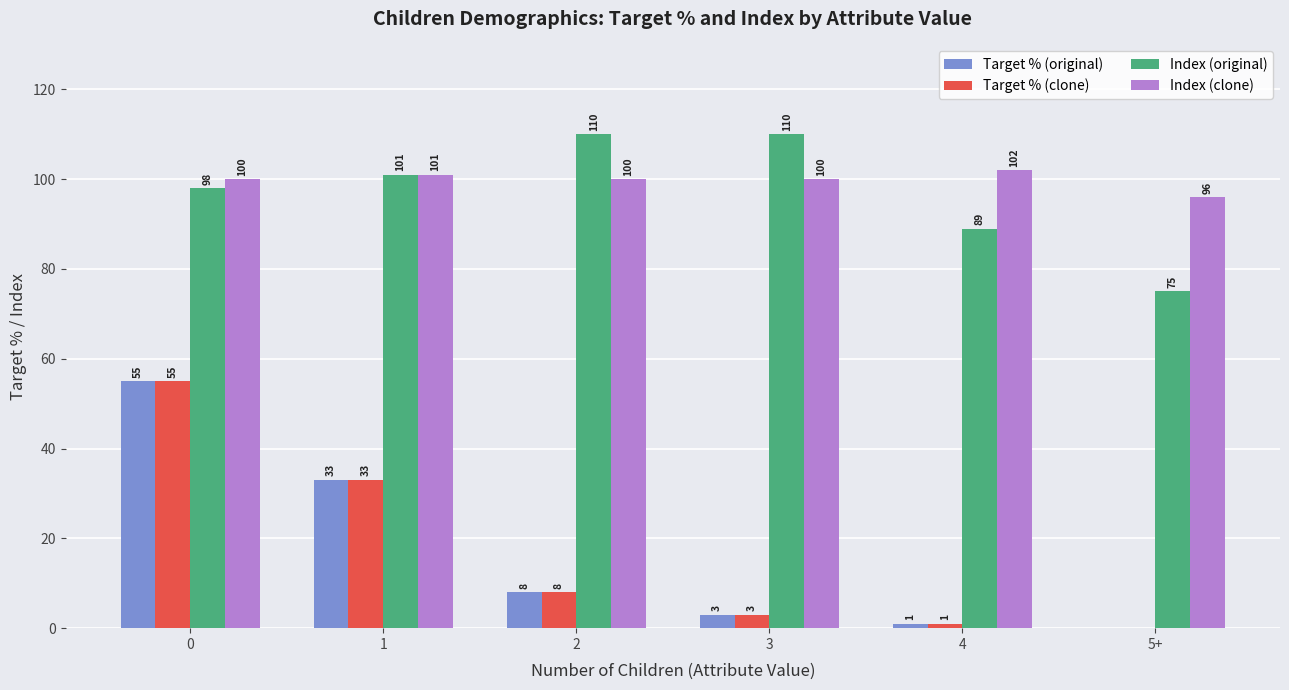

How many data points does each series have?

6